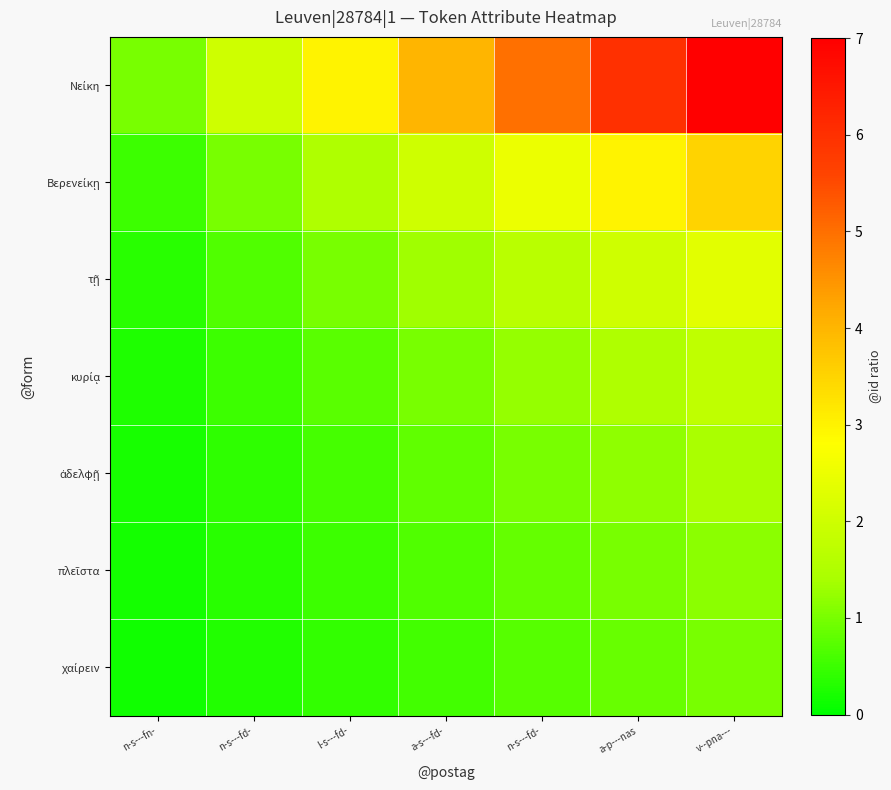

What is the spread (max minus min) of values at l-s---fd-?

2.6